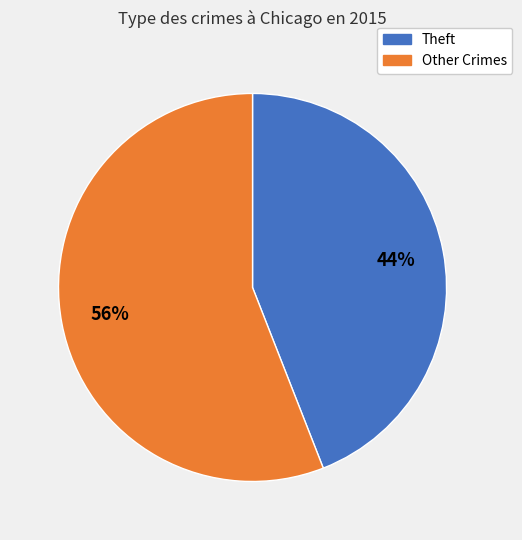

Is there a majority slice in this chart?

Yes